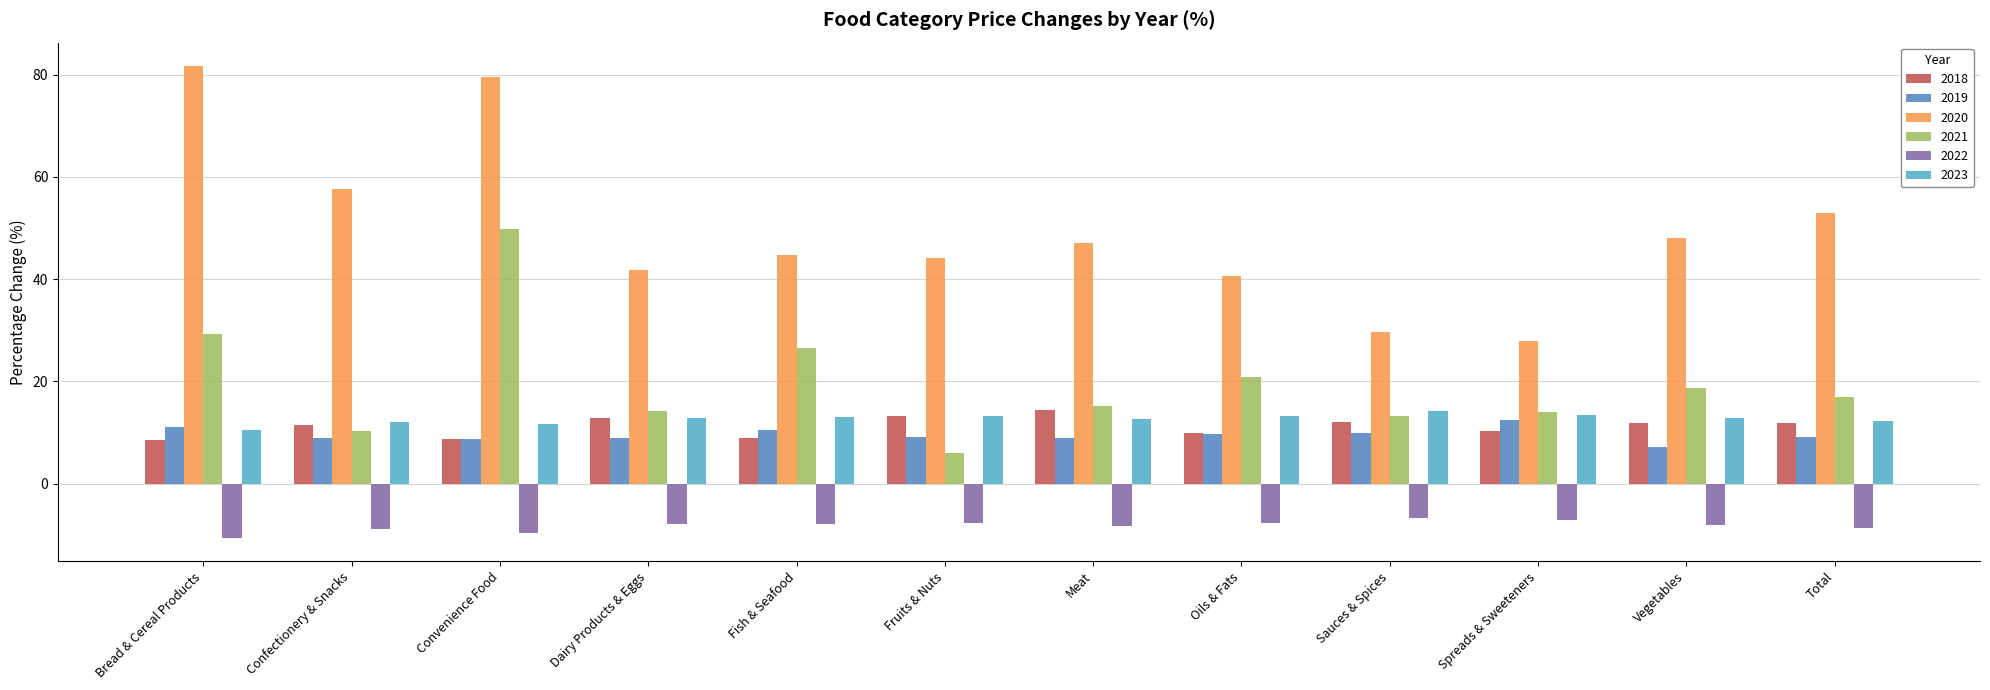

Between Fish & Seafood and Sauces & Spices, which series saw the biggest shift?

2020